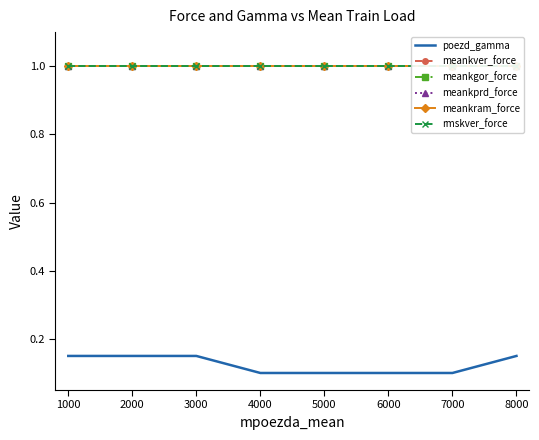

At how many categories does at least one series exceed 0?

8